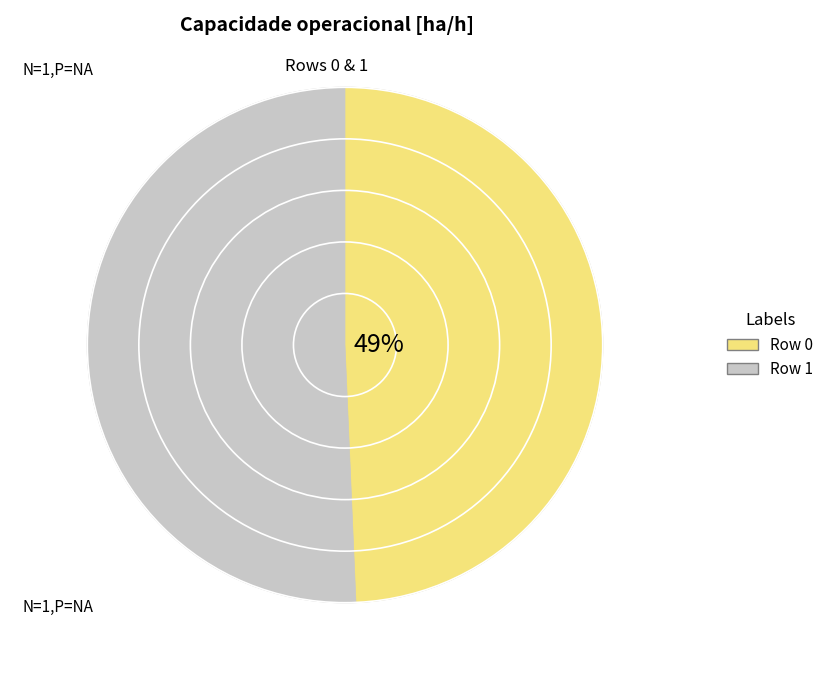

To the nearest percent, what portion does 1 represent?

51%